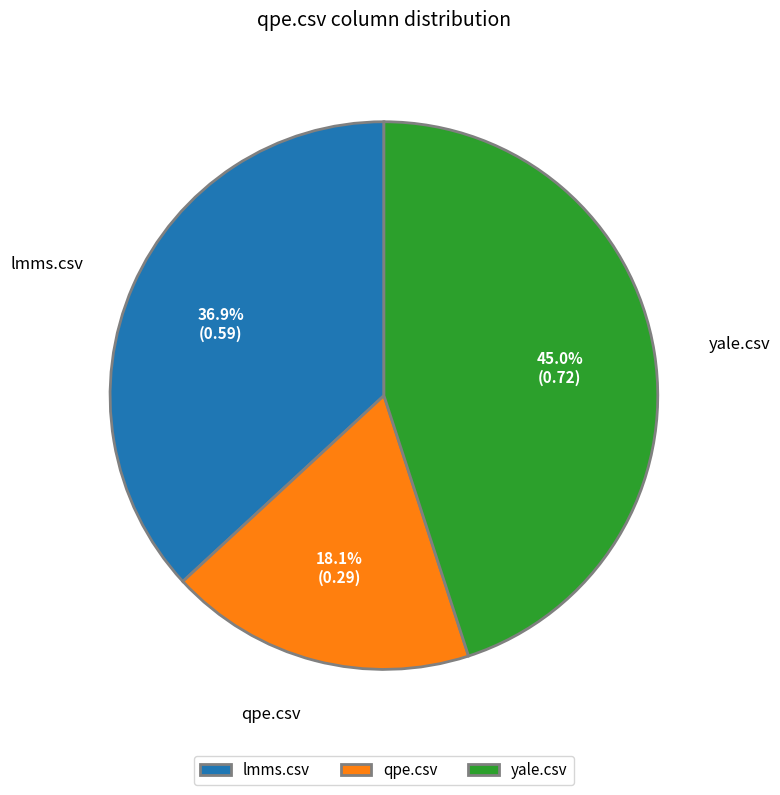

Combined, do lmms.csv and qpe.csv account for over 50%?

Yes